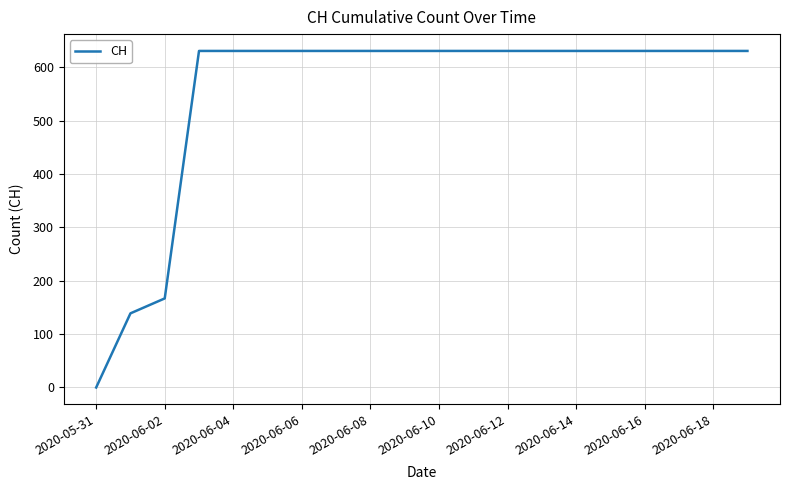

What is the maximum value shown in the chart?

631